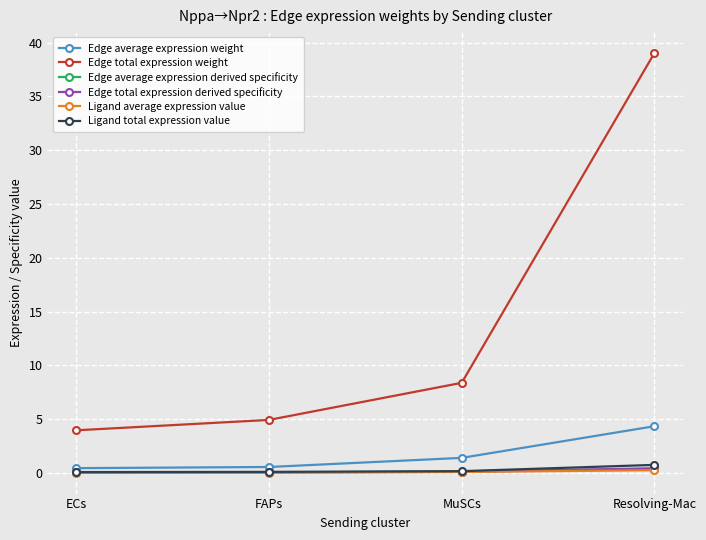

True or false: Edge average expression derived specificity and Ligand average expression value intersect in this chart.

False